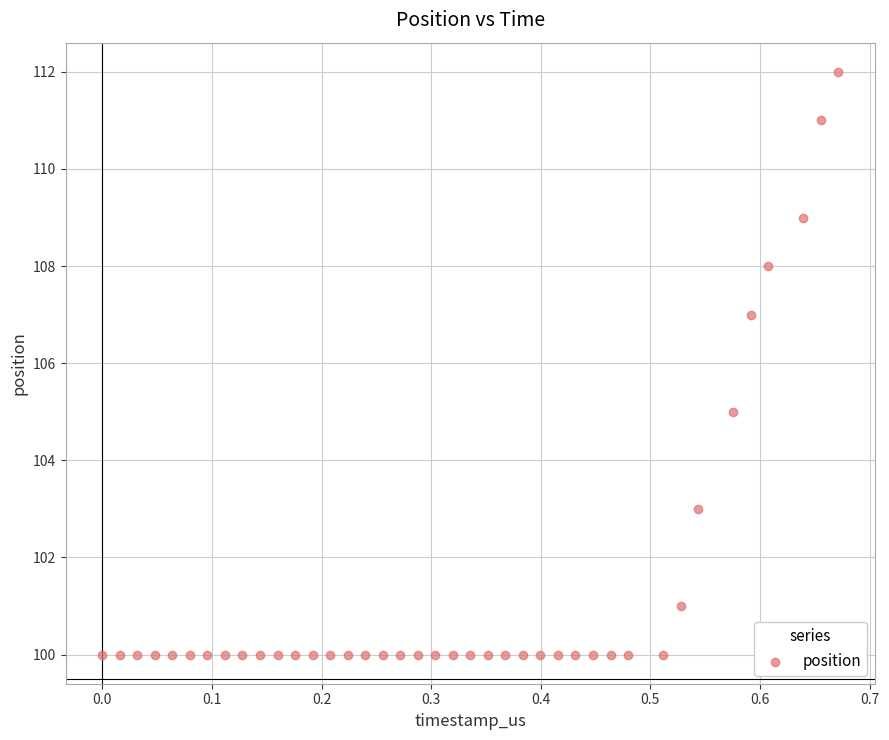

What is the range of Y values (max minus min)?

12